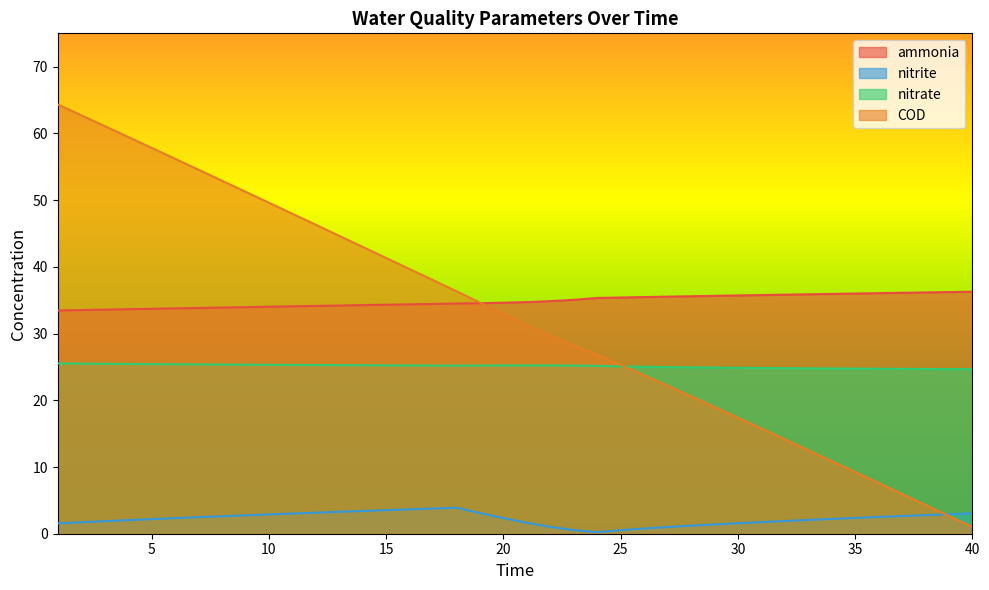

What is the minimum value shown in the chart?

0.2